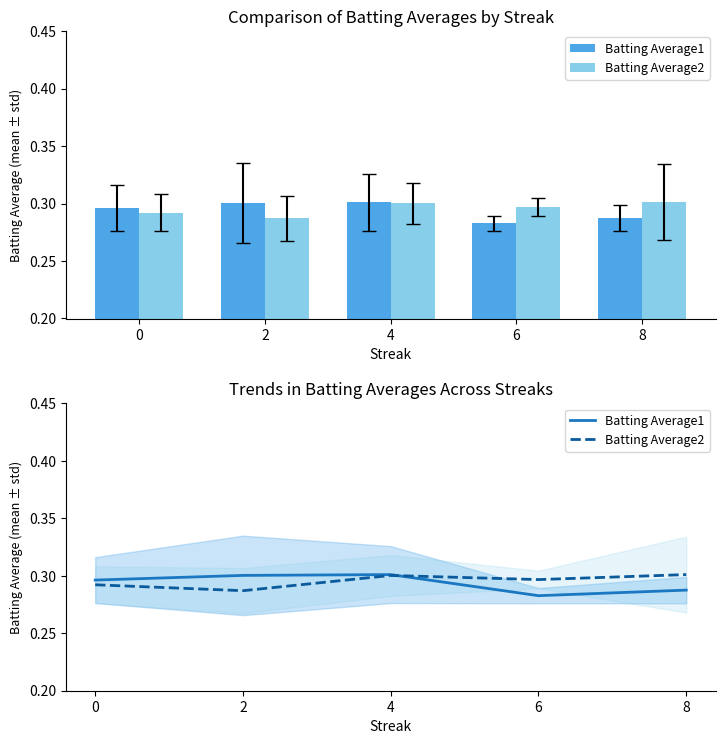

Is it true that Batting Average1 equals 0.5 at 6?

False